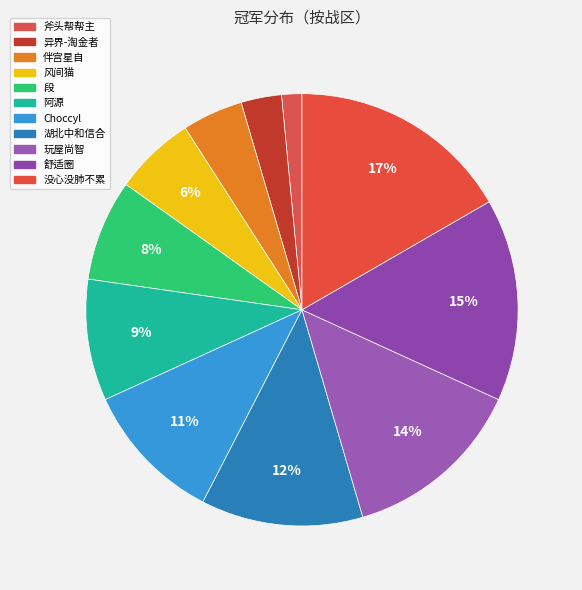

Do 舒适圈 and 没心没肺不累 together represent more than half of the pie?

No